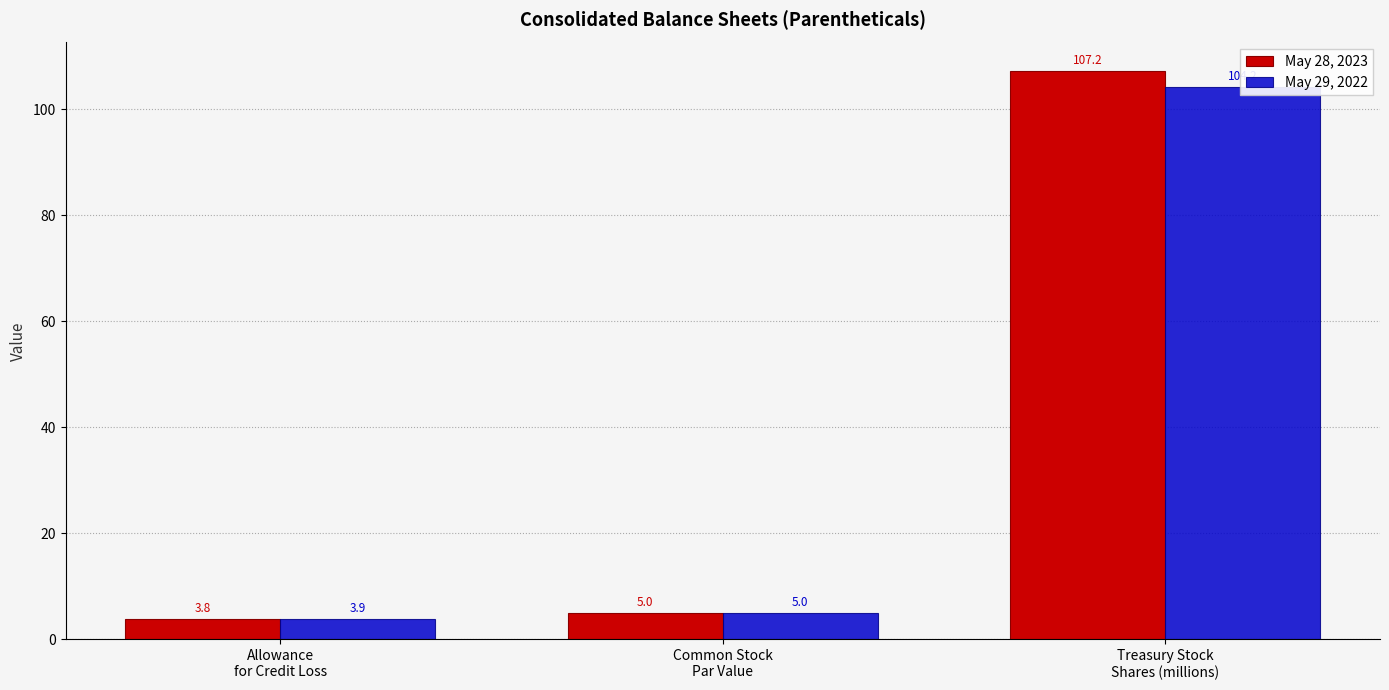

What position from the left is Common Stock
Par Value?

2